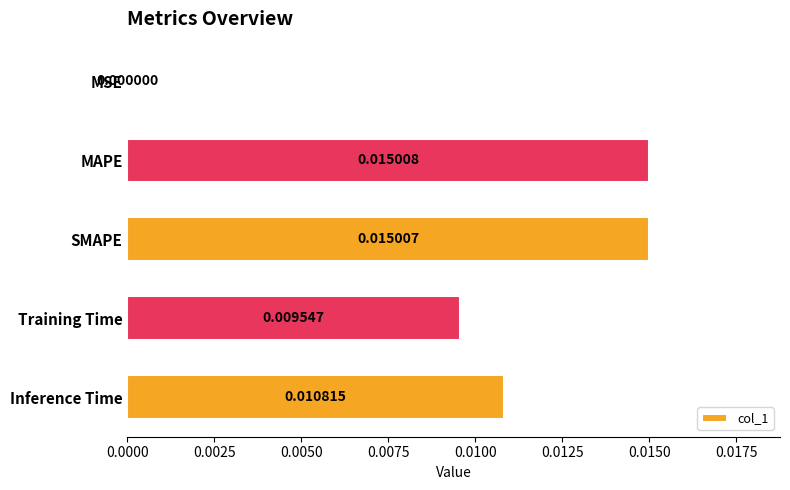

Which has a higher value, Training Time or MAPE?

MAPE